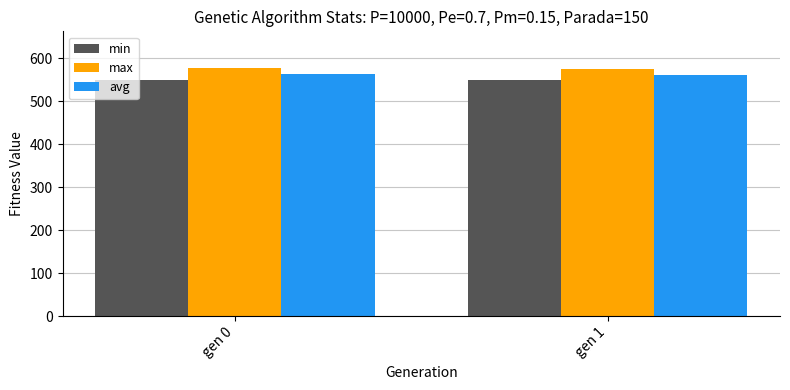

True or false: avg has a value of 781.8 at gen 1.

False